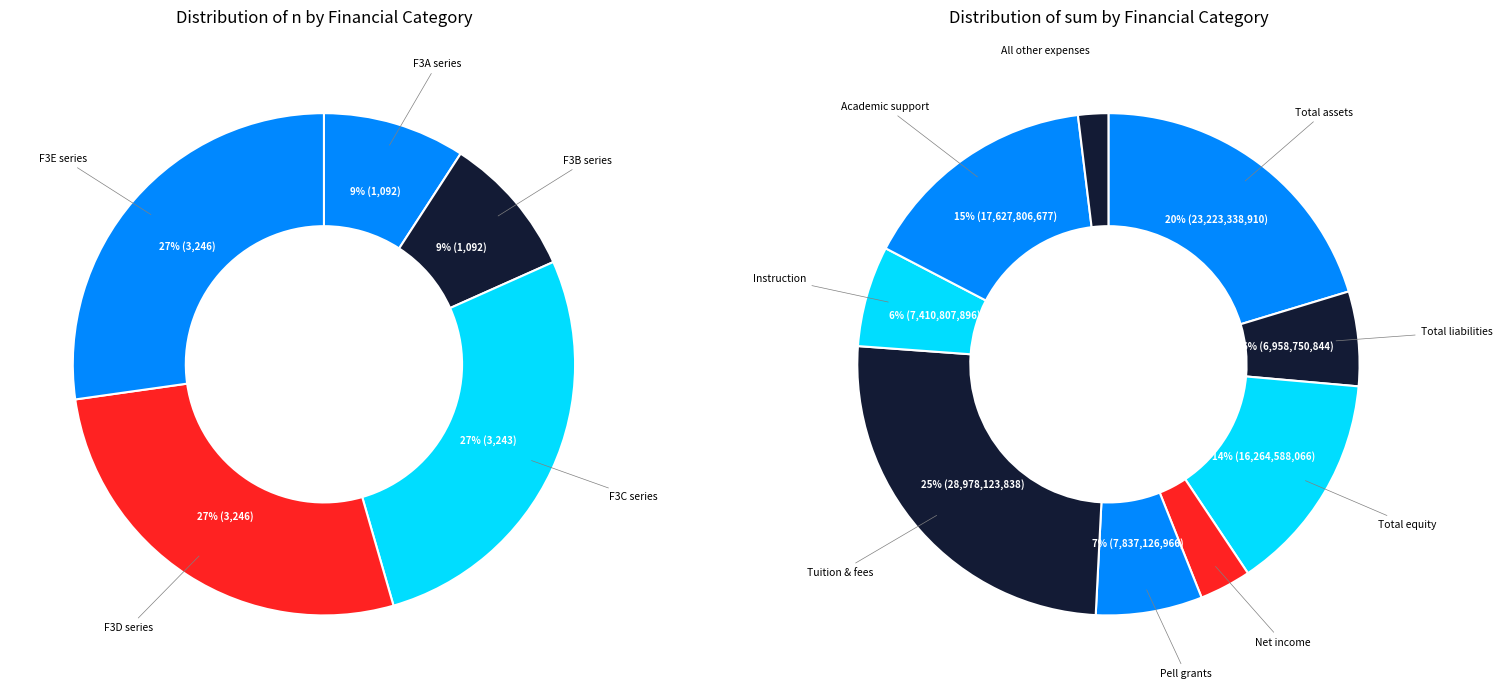

Rank the series by their average value, from lowest to highest.

left, right